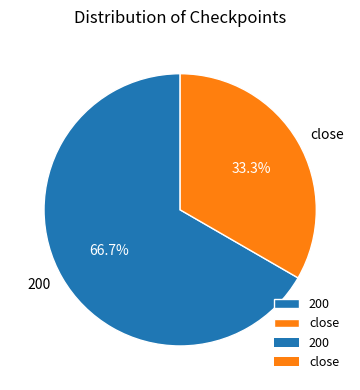

Which category has the smallest portion of the pie?

close